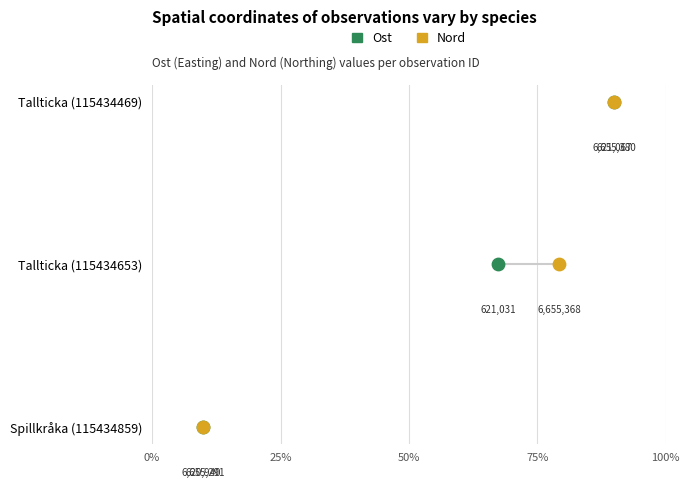

What are all the series names shown in the legend?

Ost, Nord